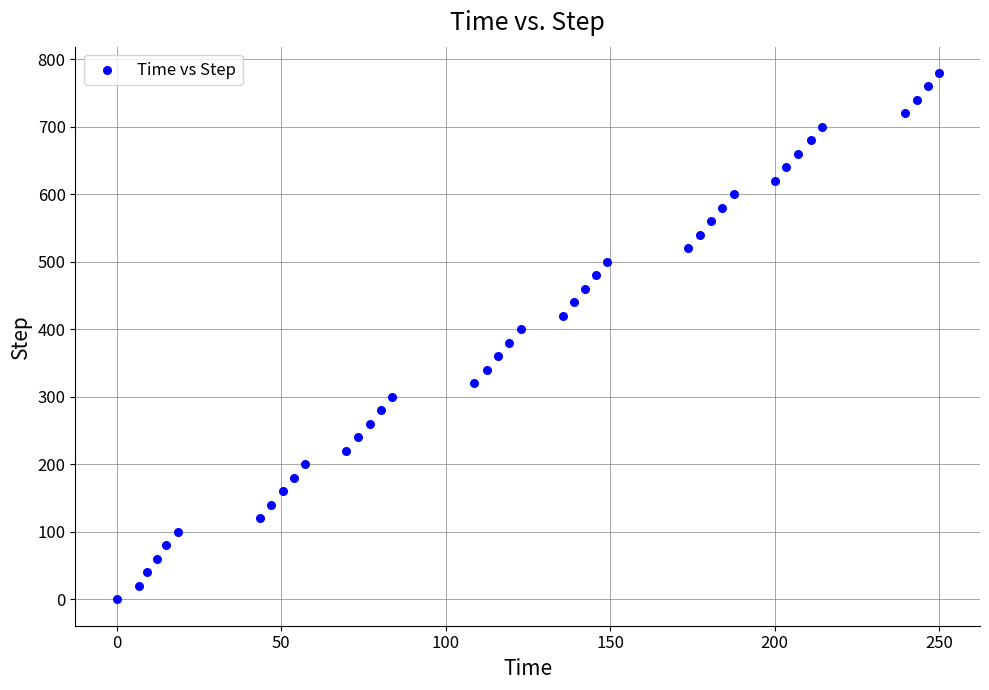

What is the range of Y values (max minus min)?

780